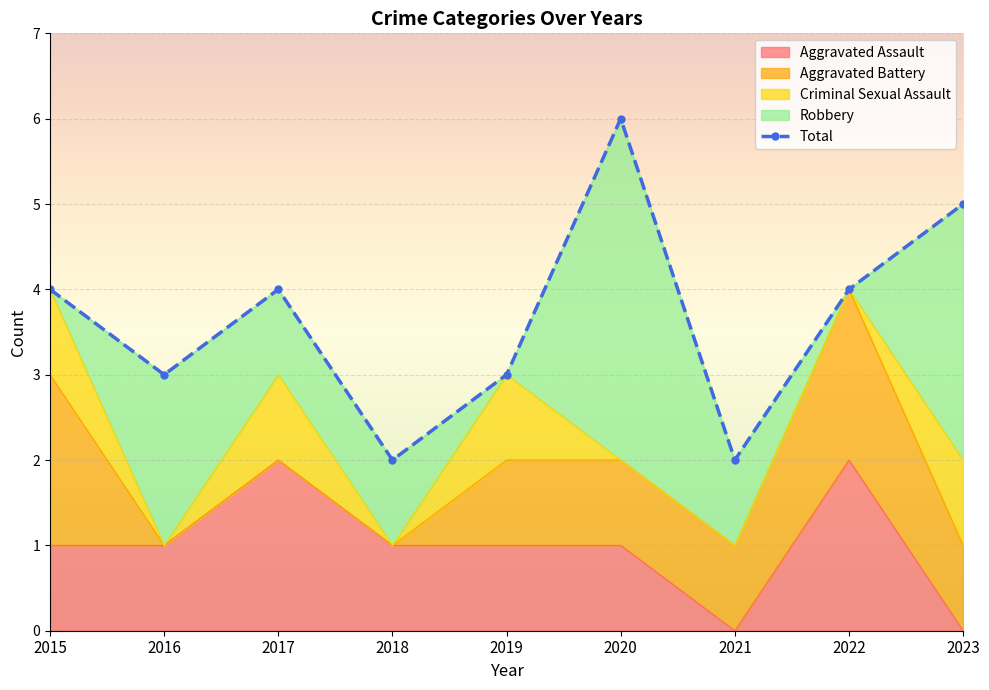

How many interior local valleys (lower than both neighbors) does the data have?

3